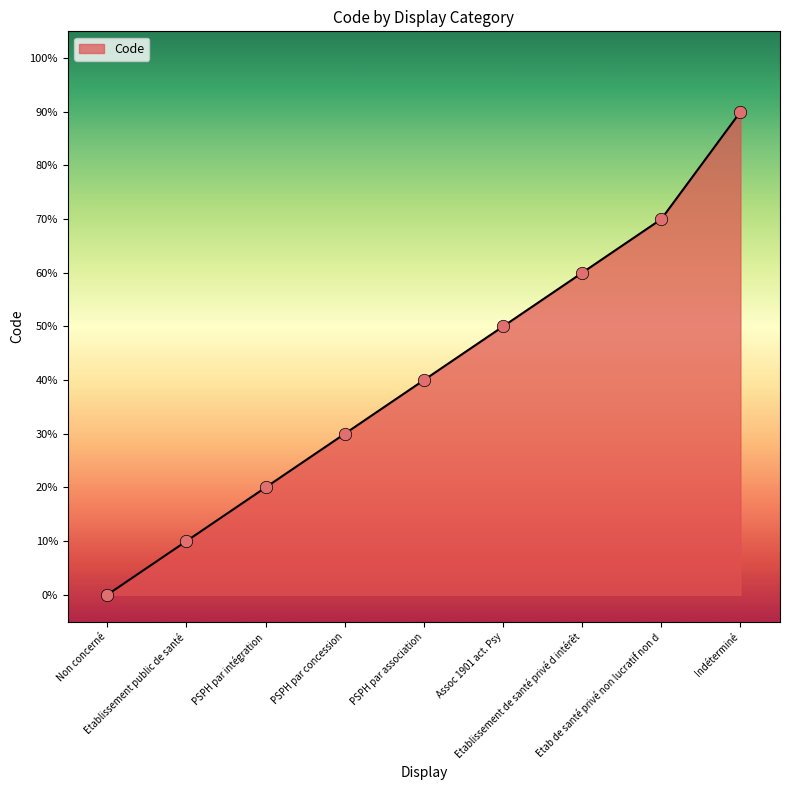

What is the ratio of the value at Etab de santé privé non lucratif non d to the value at Etablissement public de santé?

7.0